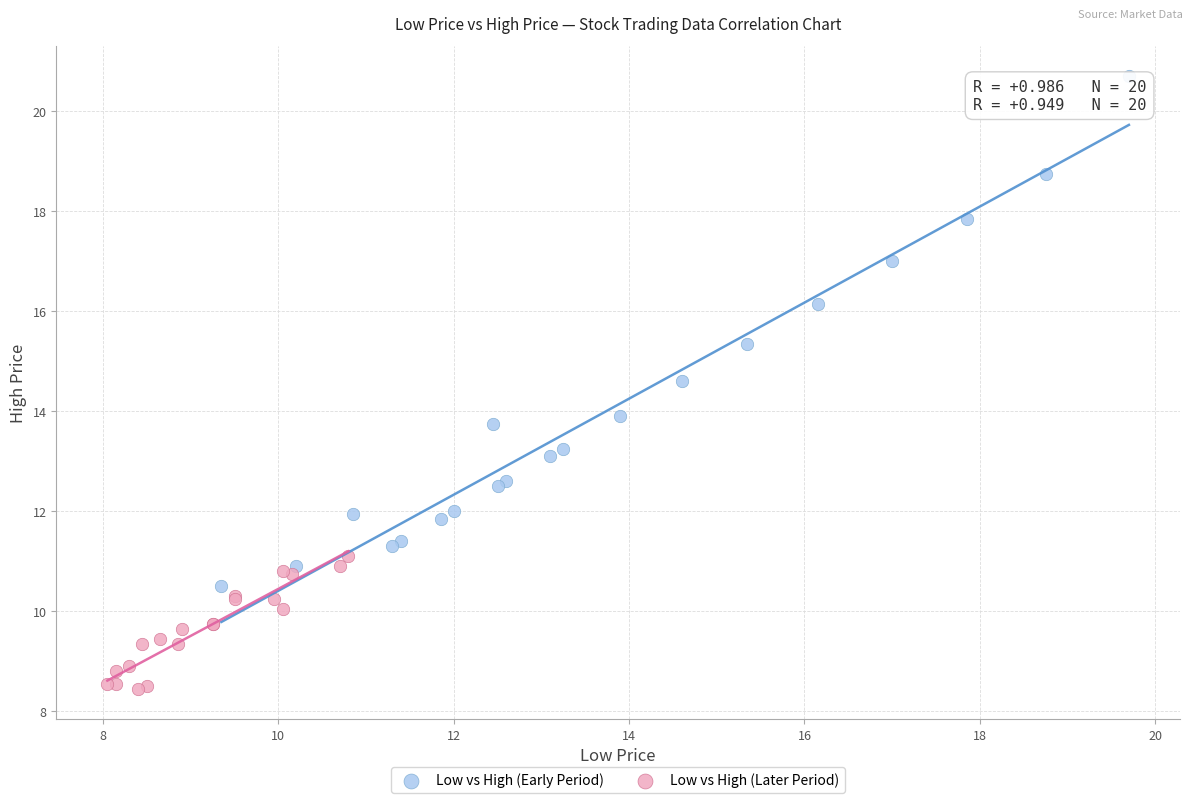

Which series has the largest Y range (max minus min)?

Low vs High (Early Period)